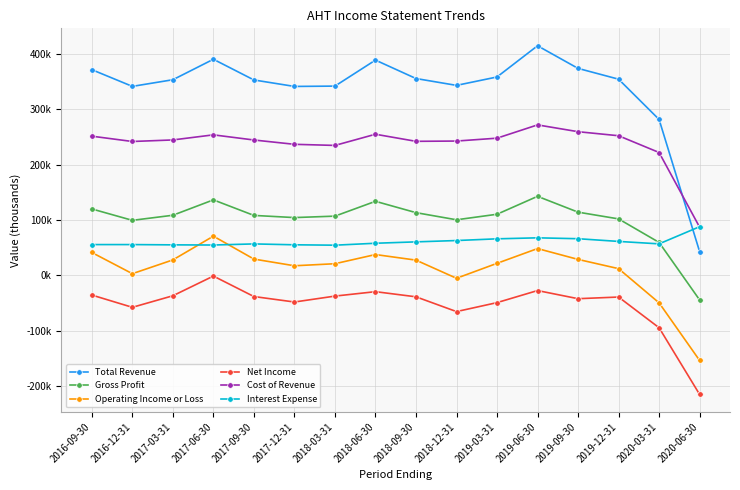

Between 2018-09-30 and 2019-09-30, which series saw the biggest shift?

Total Revenue